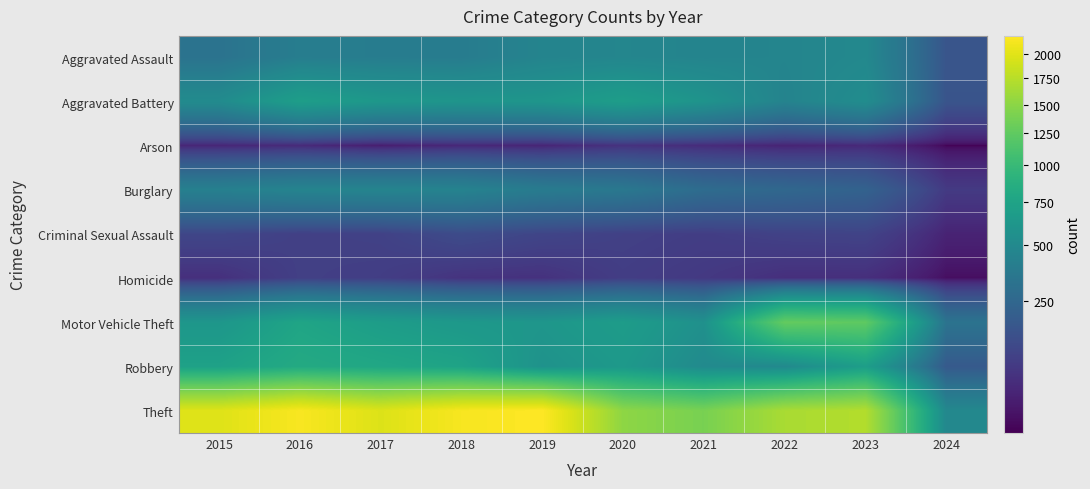

What is the total value across all series at 2022?

4761